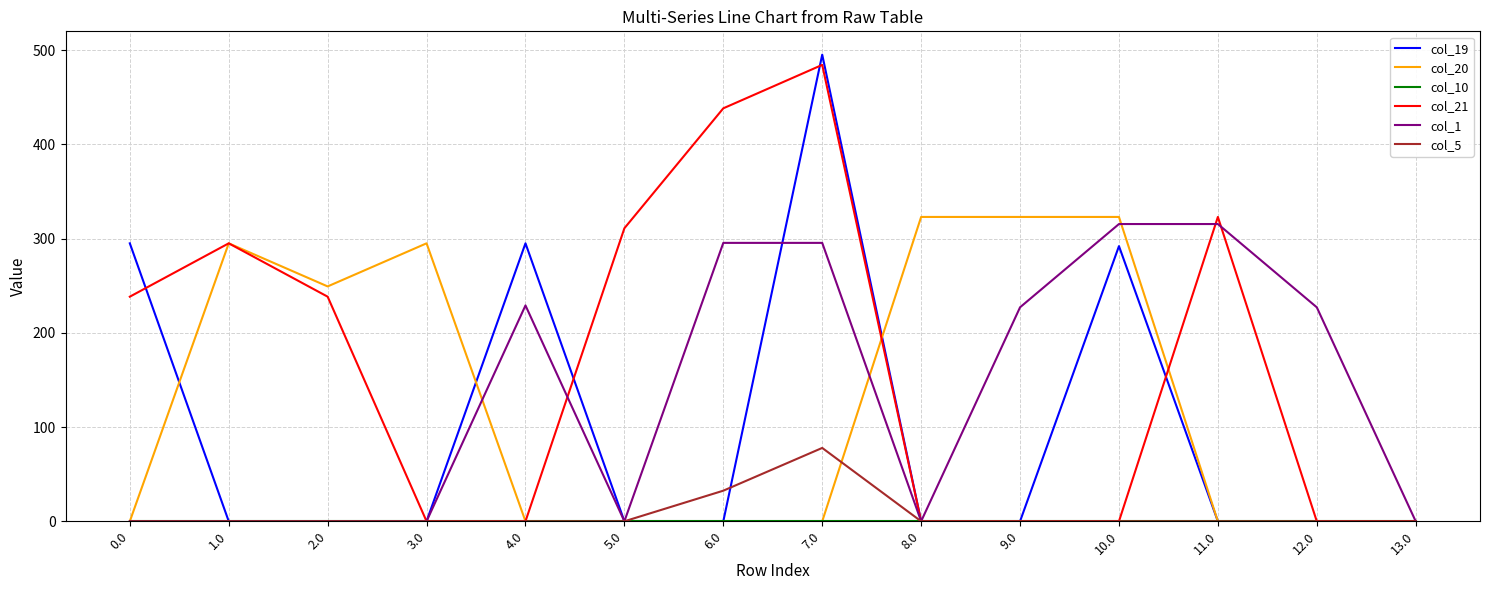

True or false: col_5 has a value of 32.5 at 6.0.

True